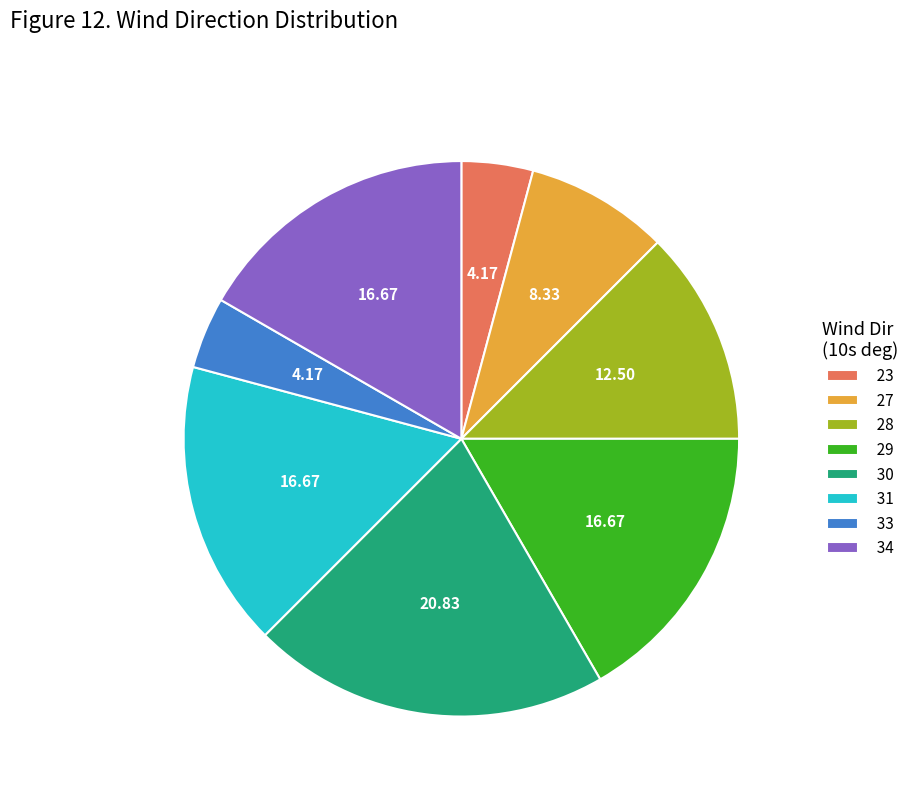

Is there any slice that represents more than half of the pie?

No